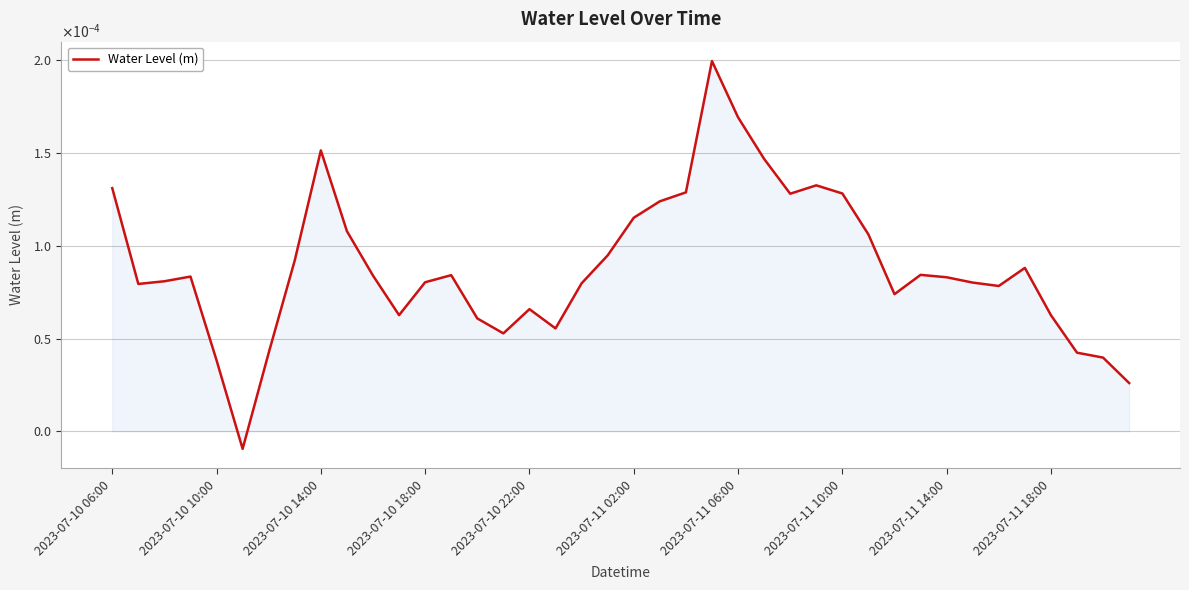

How many interior local peaks (higher than both neighbors) does the data have?

8